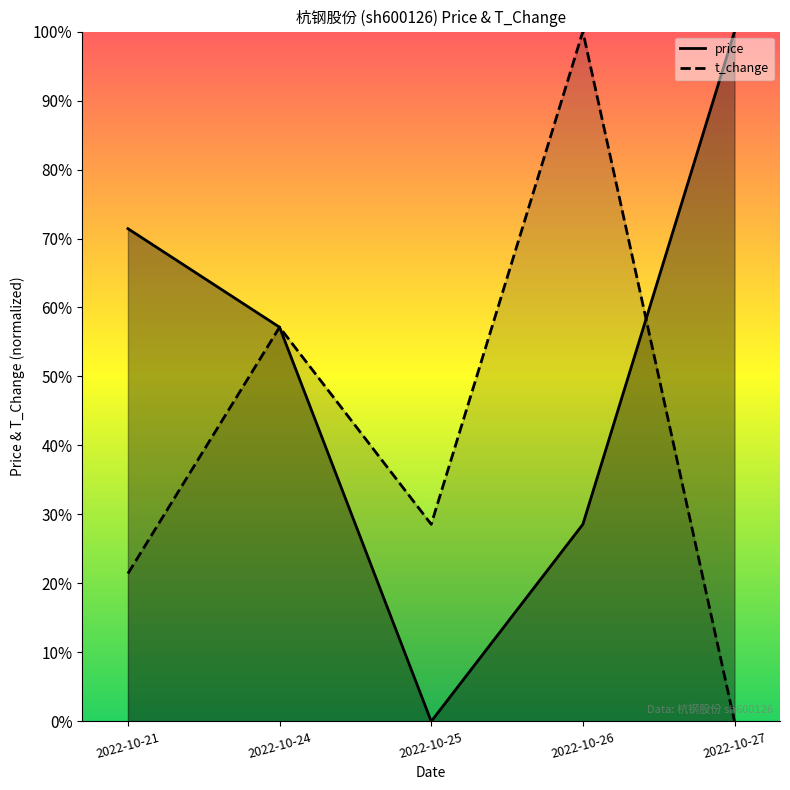

Where is t_change nearest to the value 0?

2022-10-27